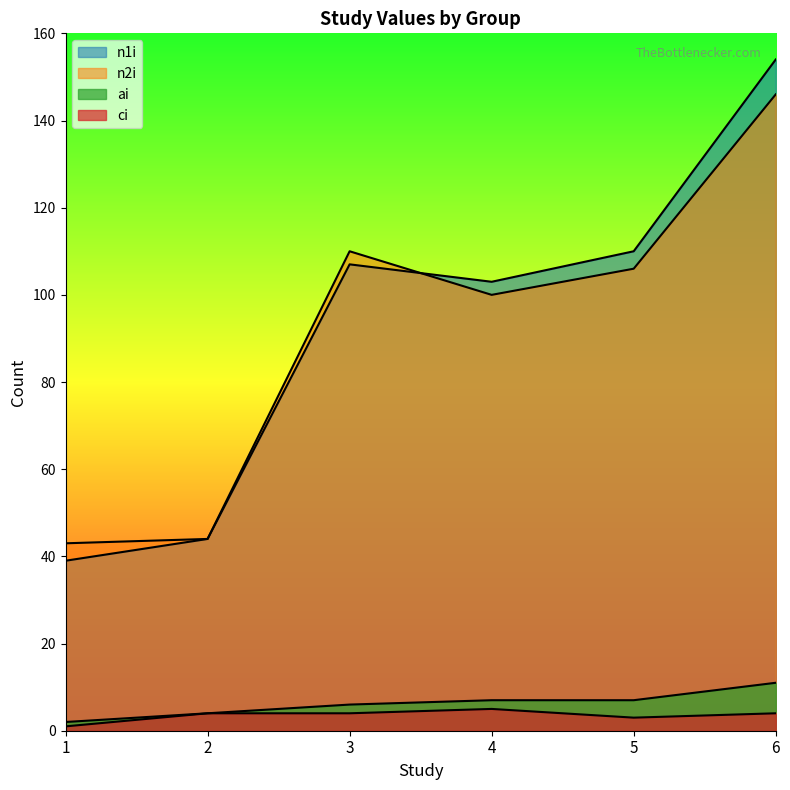

Reading left to right, extract all data points from this chart.

n1i: 39	44	107	103	110	154
n2i: 43	44	110	100	106	146
ai: 2	4	6	7	7	11
ci: 1	4	4	5	3	4